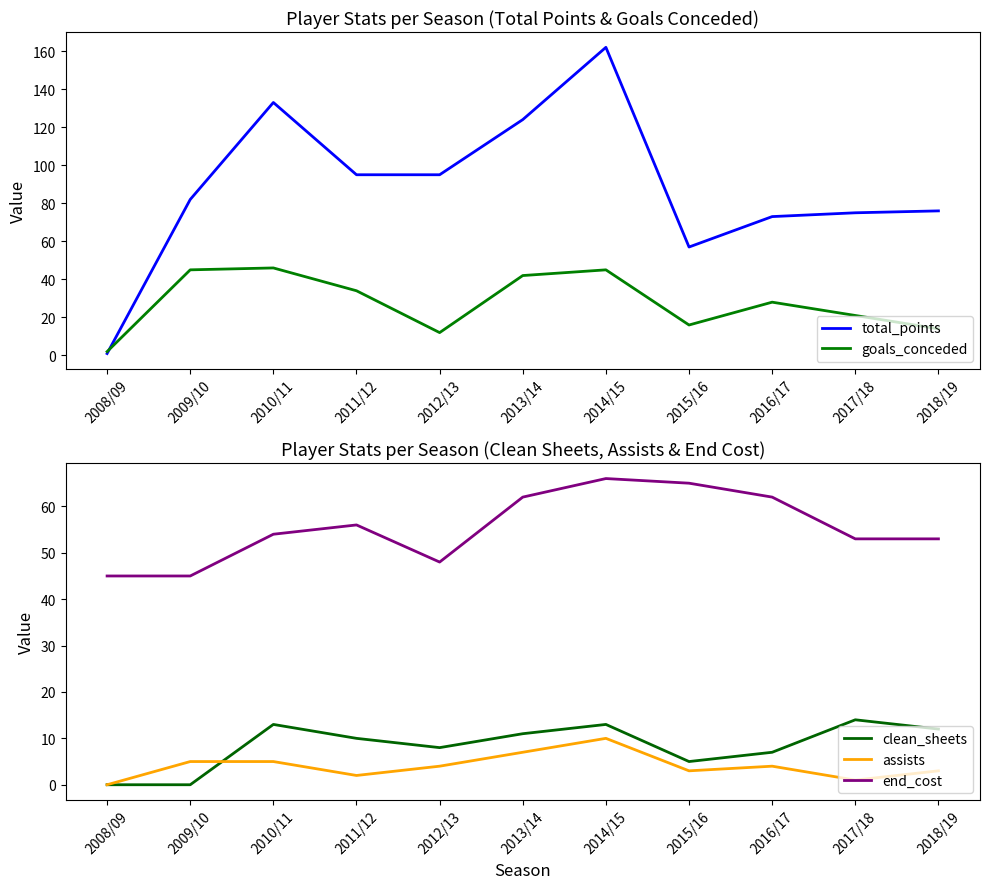

What is the difference between the goals_conceded values at 2014/15 and 2012/13?

33